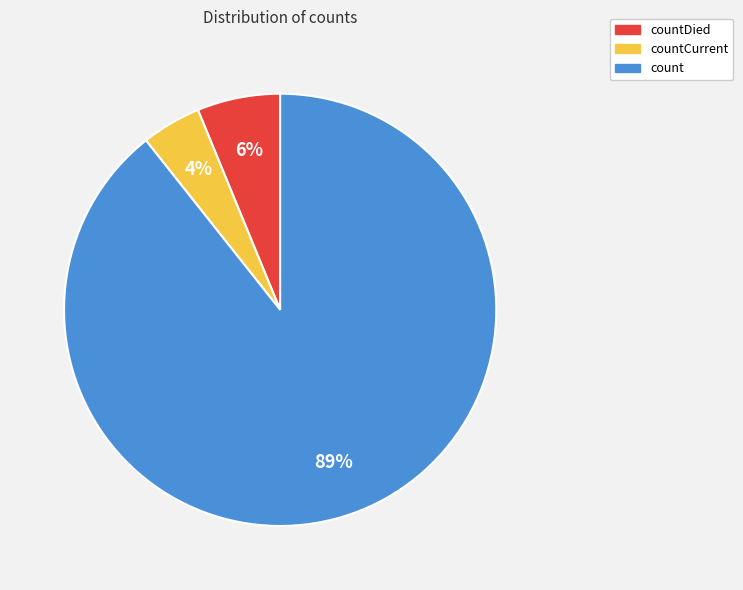

Is the sum of countCurrent and countDied greater than half?

No